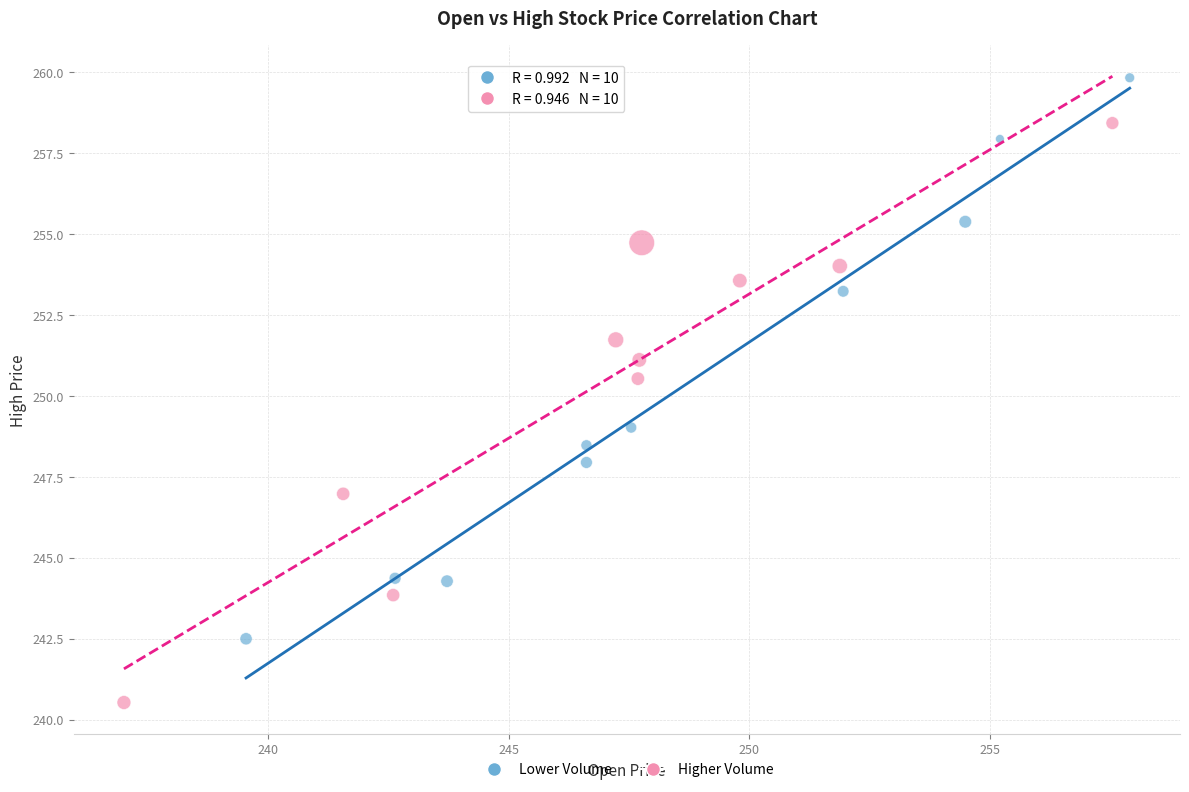

Which series reaches the maximum Y coordinate?

Lower Volume